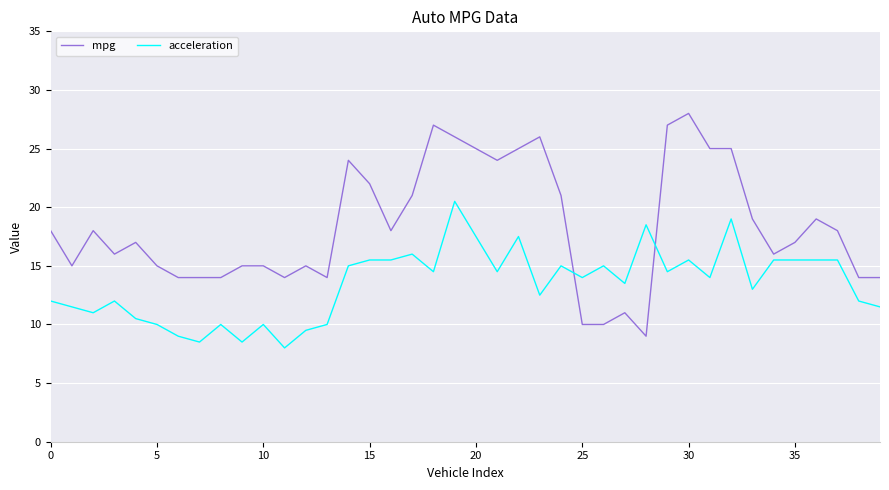

Which series has the largest range (max minus min)?

mpg